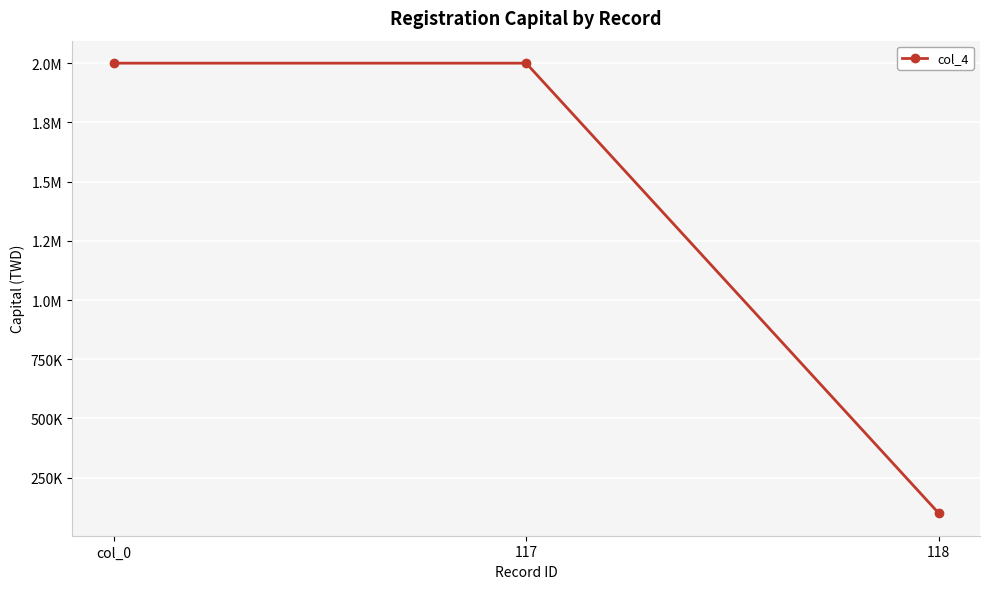

Reading left to right, transcribe all the data shown in this chart.

col_0=2000000	117=2000000	118=100000